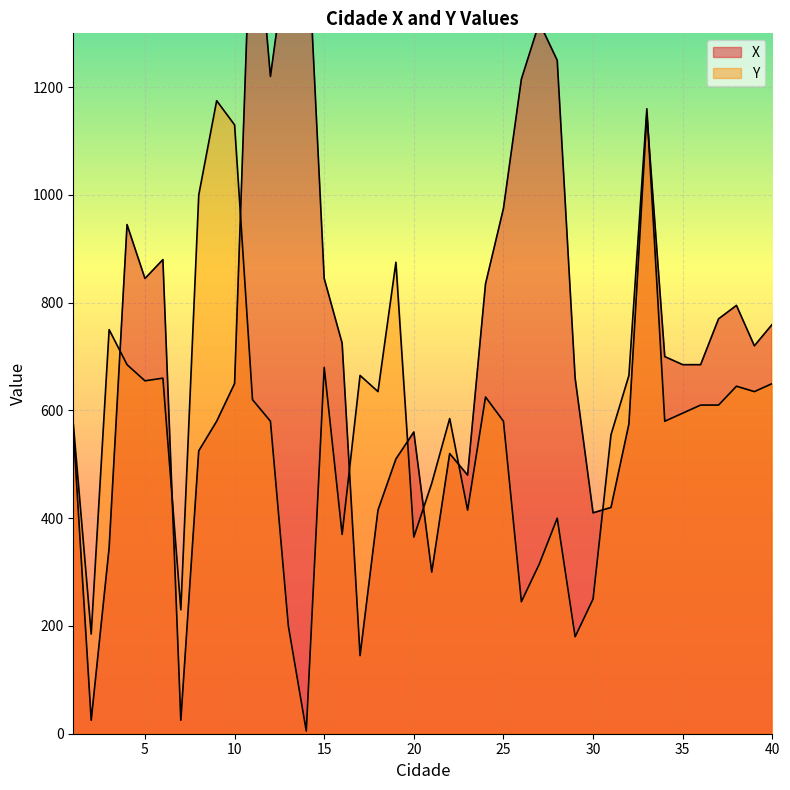

What is the value of the X point at the 8th from the left?

525